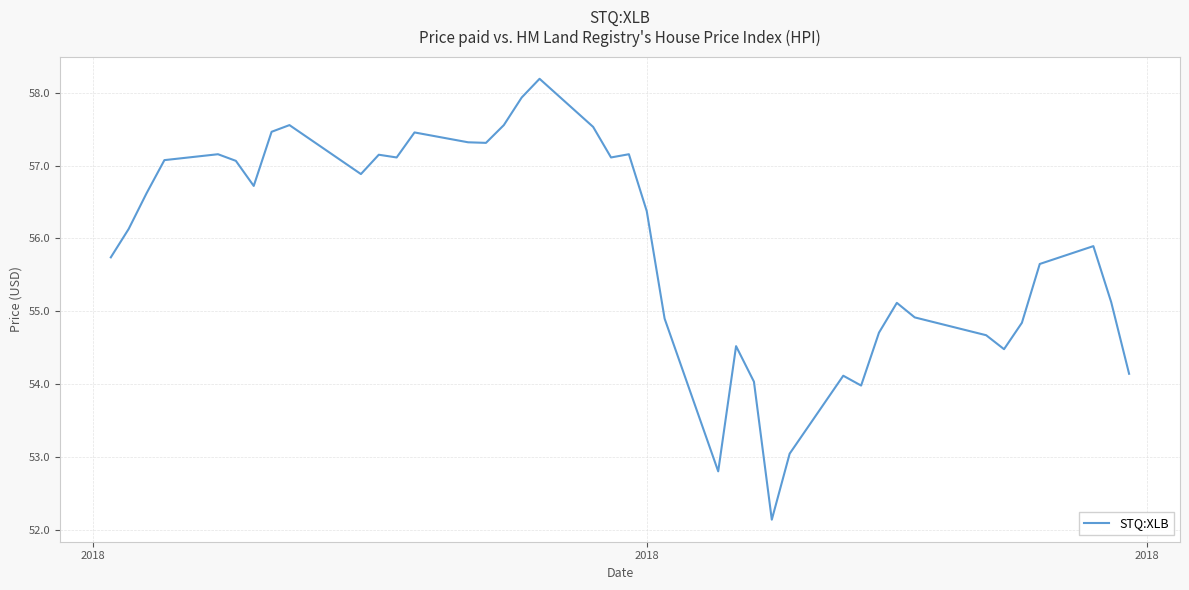

What is the minimum value shown in the chart?

52.1